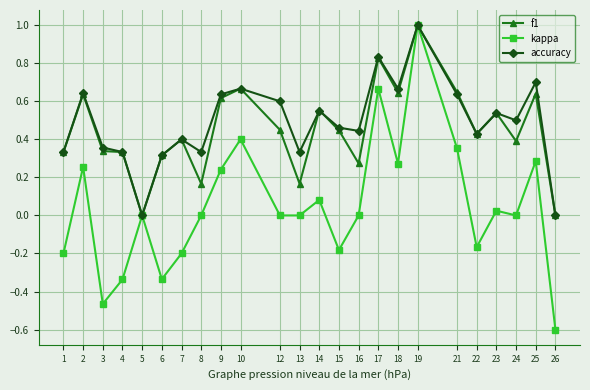

The value of kappa at 13 is -0.6. True or false?

False